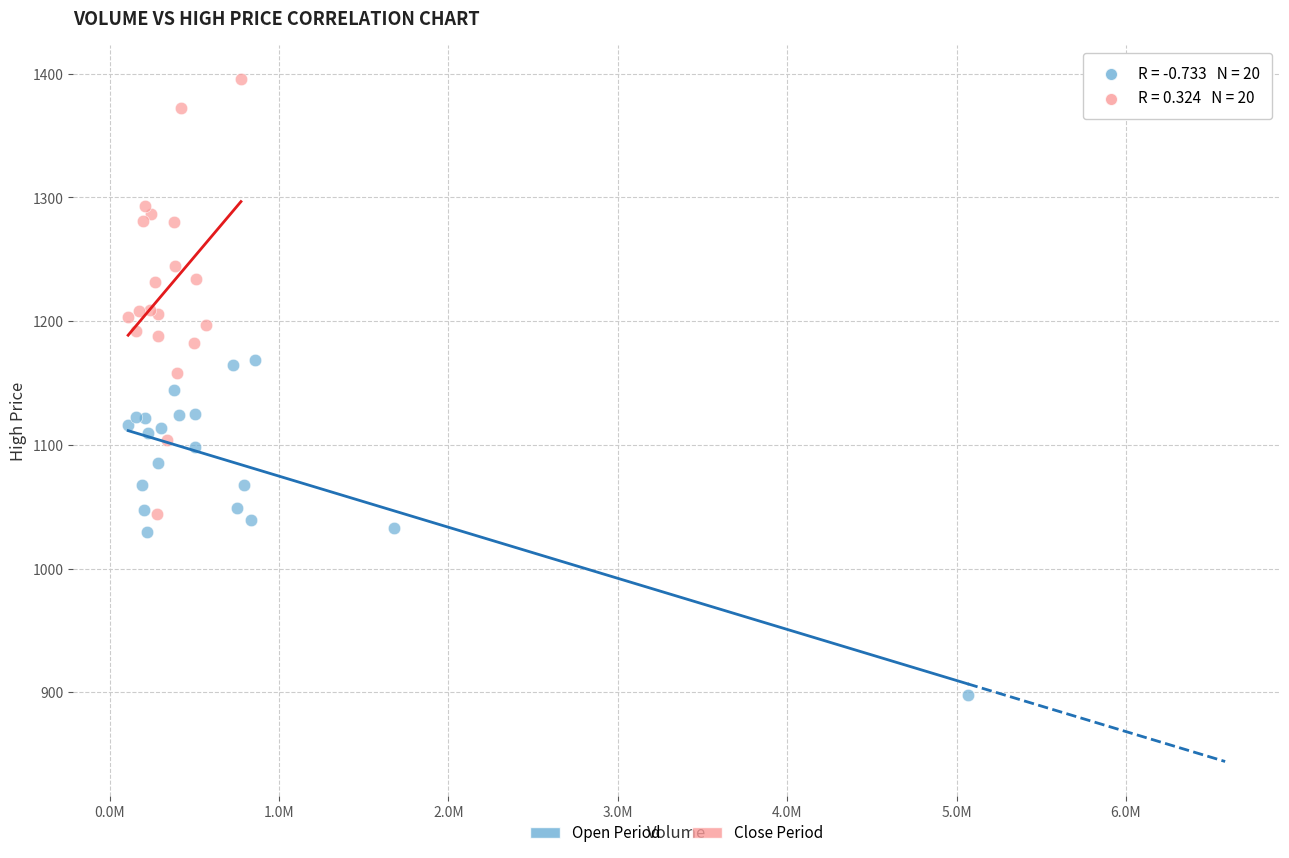

Which series reaches the maximum Y coordinate?

Close Period